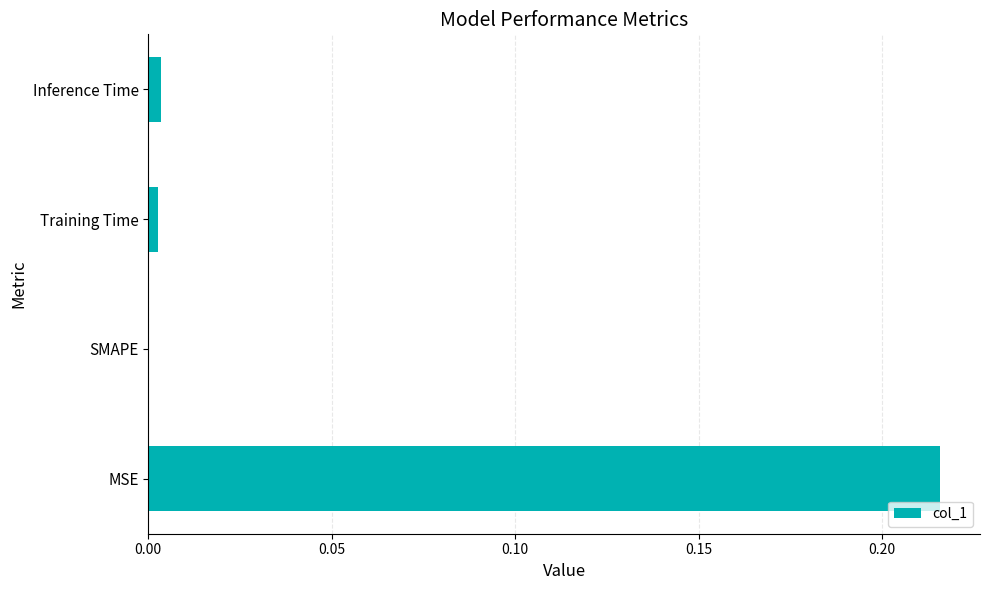

Which has a higher value, MSE or SMAPE?

MSE